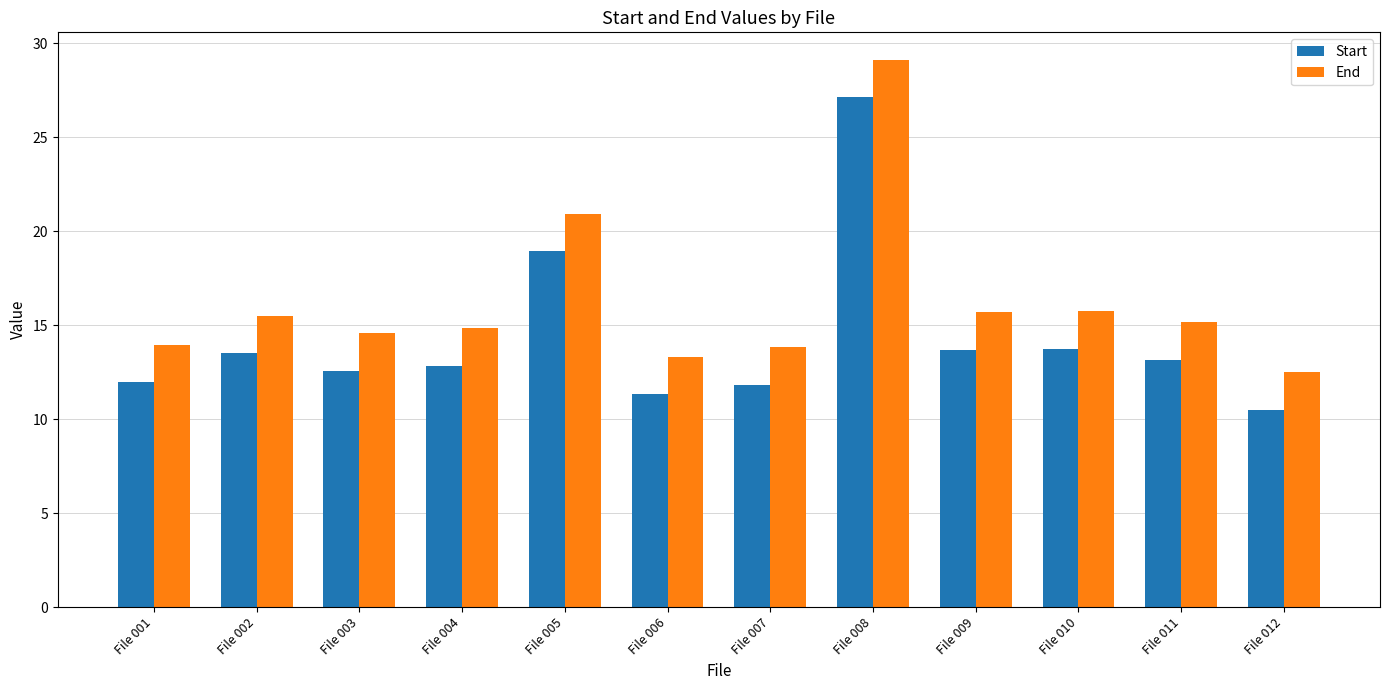

At which label does End reach its minimum?

File 012